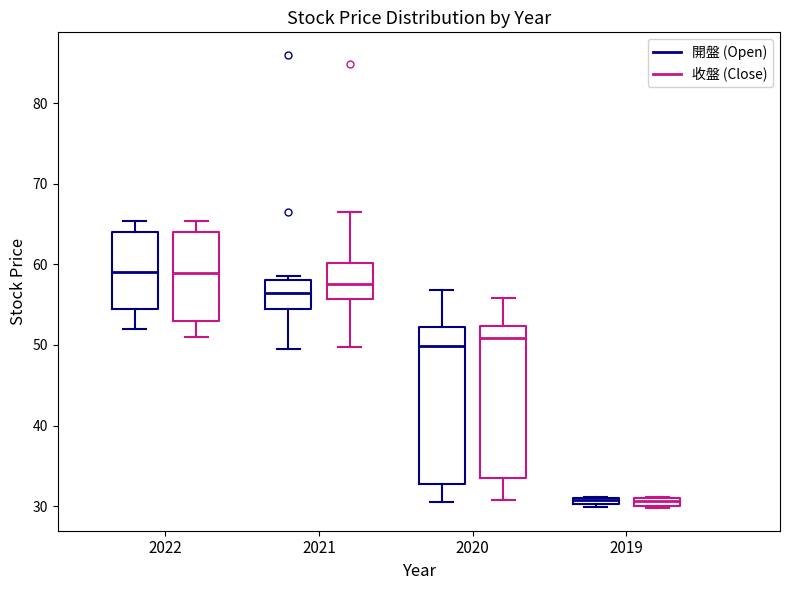

Where is the lower edge of the box for 2022 (開盤 (Open)) on the y-axis? The values are not printed on the chart, so give them approximately, as read against the axis.

55